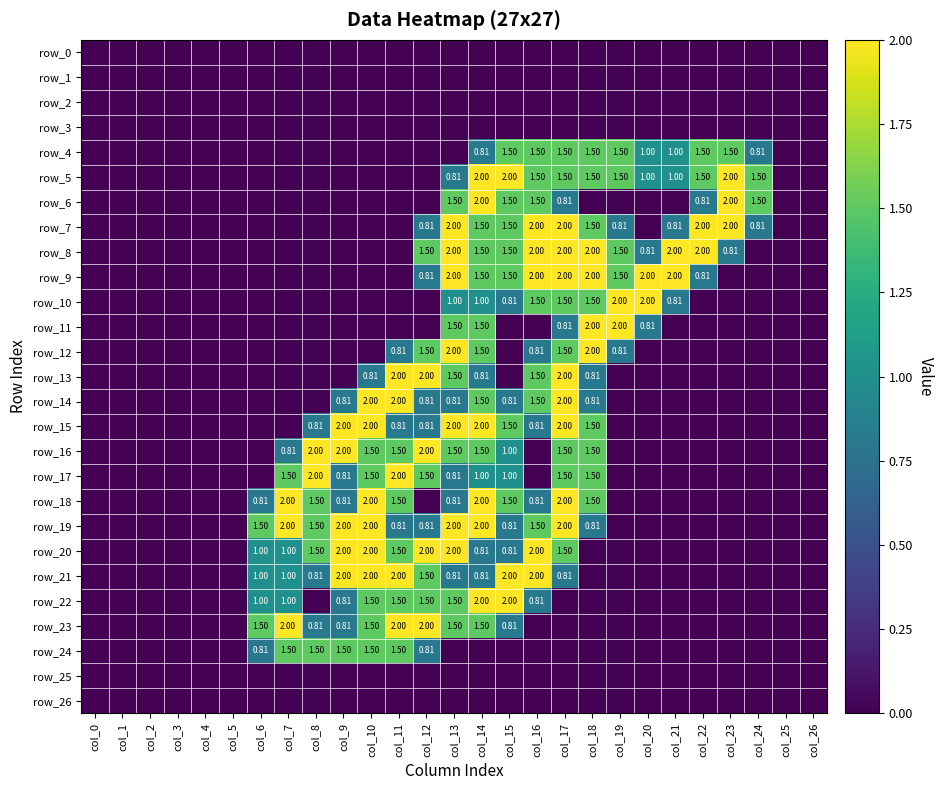

Rank the series by their maximum value, from lowest to highest.

row_0, row_1, row_2, row_3, row_25, row_26, row_4, row_24, row_5, row_6, row_7, row_8, row_9, row_10, row_11, row_12, row_13, row_14, row_15, row_16, row_17, row_18, row_19, row_20, row_21, row_22, row_23